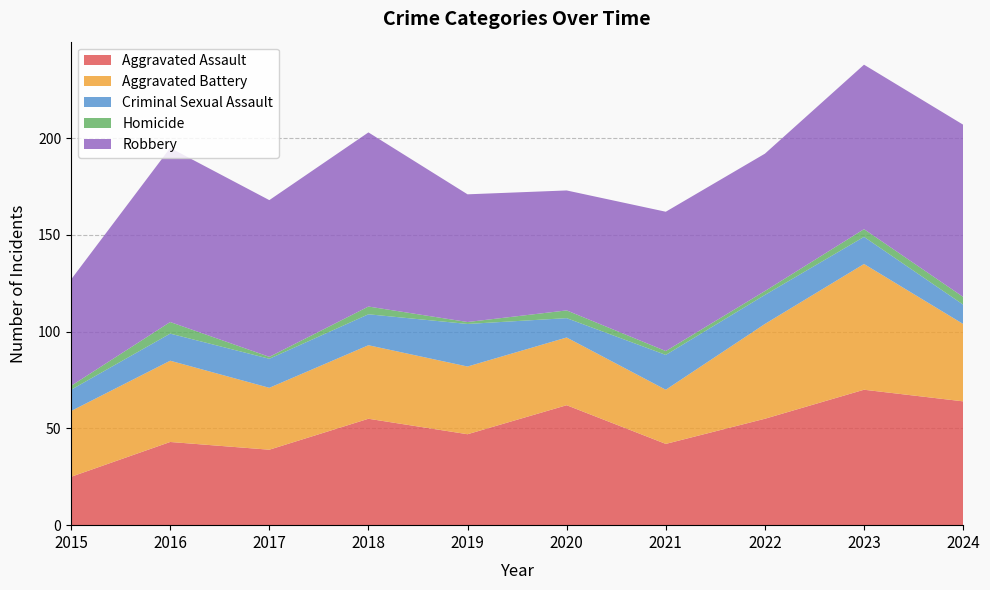

Reading left to right, list all the values displayed in this chart.

Aggravated Assault: 2015=25	2016=43	2017=39	2018=55	2019=47	2020=62	2021=42	2022=55	2023=70	2024=64
Aggravated Battery: 2015=34	2016=42	2017=32	2018=38	2019=35	2020=35	2021=28	2022=49	2023=65	2024=40
Criminal Sexual Assault: 2015=11	2016=14	2017=15	2018=16	2019=22	2020=10	2021=18	2022=15	2023=14	2024=10
Homicide: 2015=2	2016=6	2017=1	2018=4	2019=1	2020=4	2021=2	2022=2	2023=4	2024=4
Robbery: 2015=55	2016=90	2017=81	2018=90	2019=66	2020=62	2021=72	2022=71	2023=85	2024=89